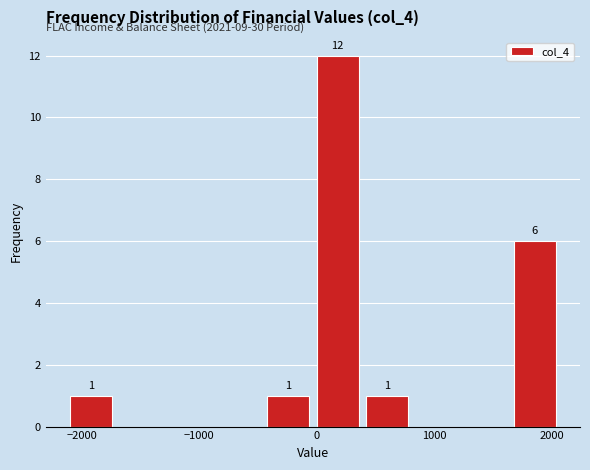

Which range on the x-axis has the tallest bar?

0 to 420